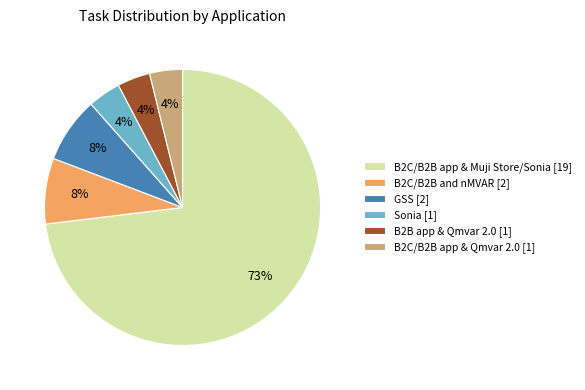

Which slice is the largest?

B2C/B2B app & Muji Store/Sonia [19]